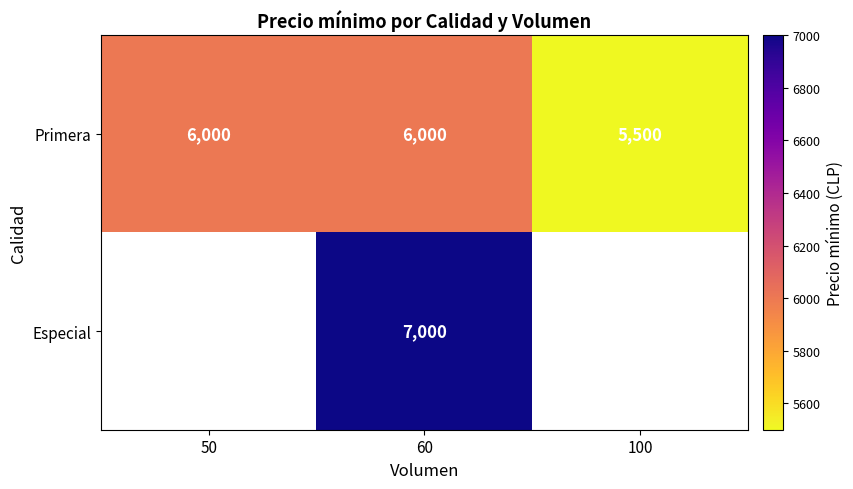

Which category has the lowest value in the Primera series?

100